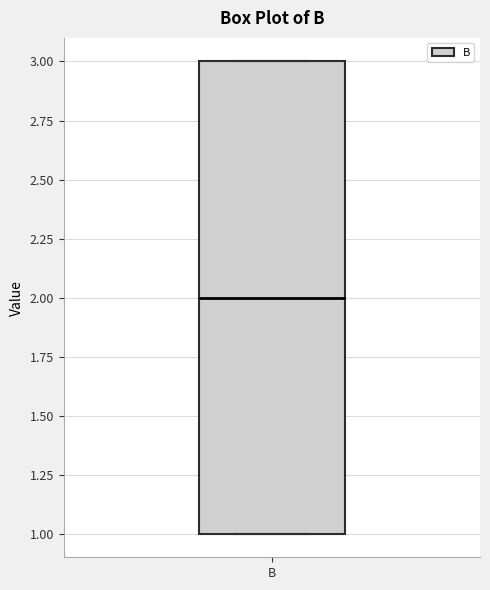

Transcribe this box plot: give where the median line is, the range the box spans, and where the two whiskers end, as read against the y-axis. The values are not printed on the chart, so give them approximately, as read against the axis.

median 2, box 1 to 3, whiskers 1 to 3